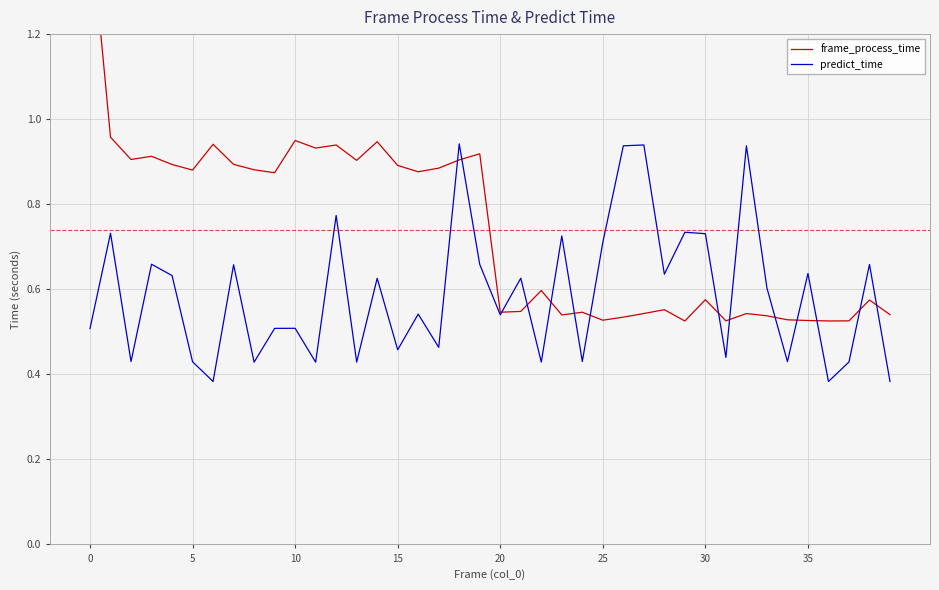

What is the difference between the frame_process_time values at 19 and 22?

0.3